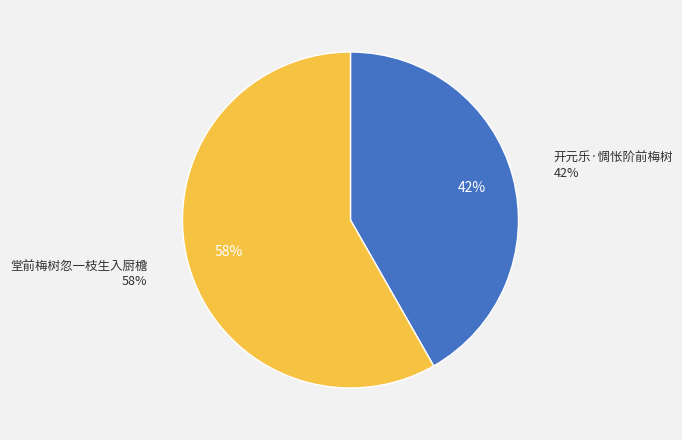

Which category accounts for the majority?

堂前梅树忽一枝生入厨檐